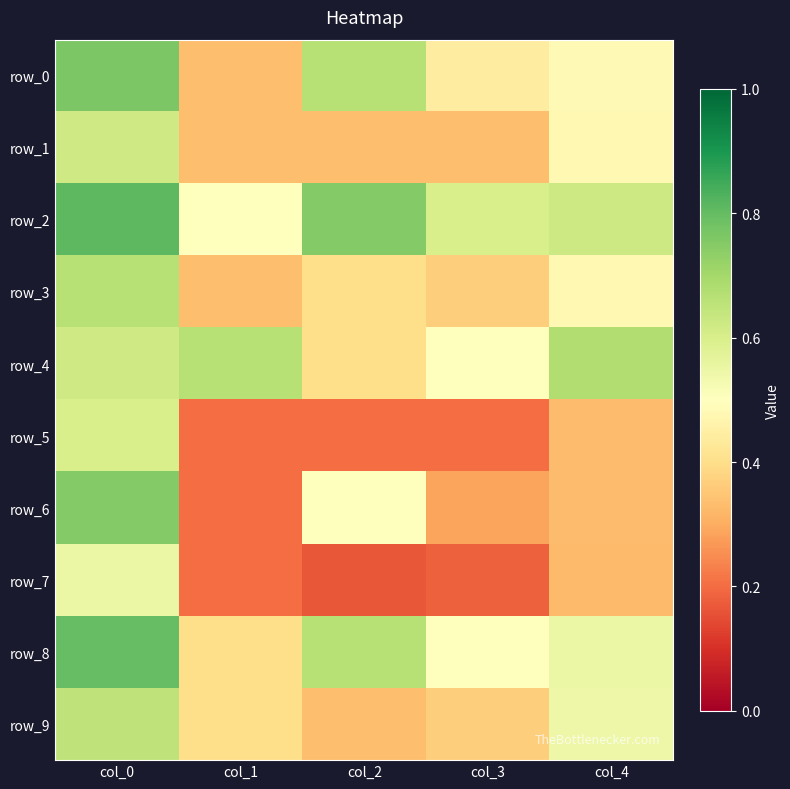

Which series changed the most between col_3 and col_4?

row_9